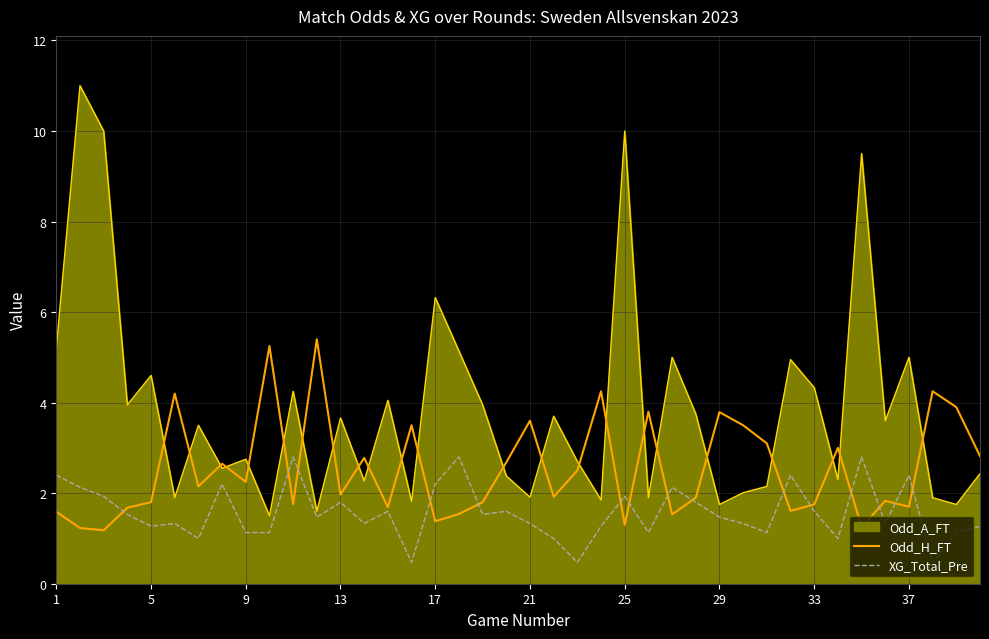

What is the difference between the maximum and minimum values in the Odd_H_FT series?

4.2